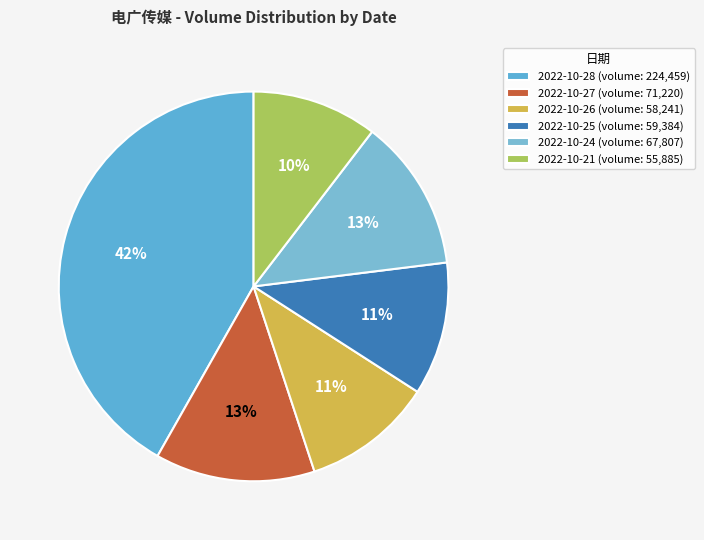

What percentage do 2022-10-26 and 2022-10-25 together represent?

21.9%